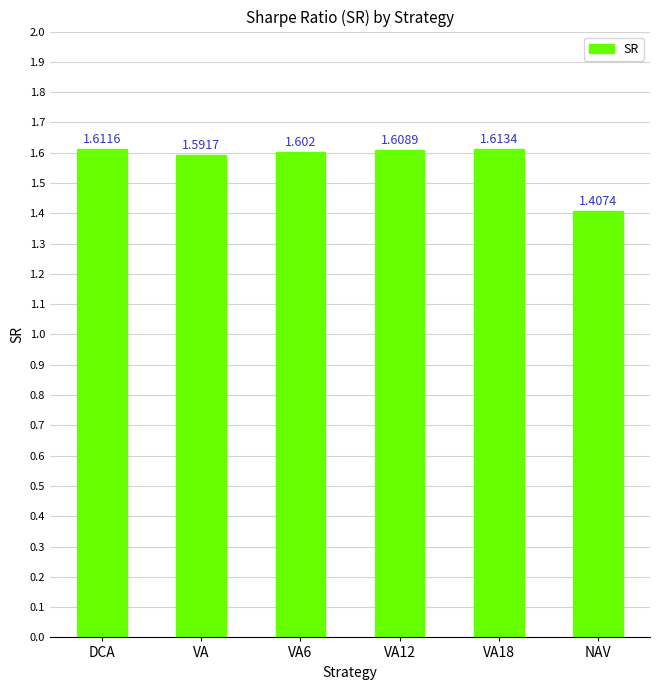

What is the sum of all values?

9.4